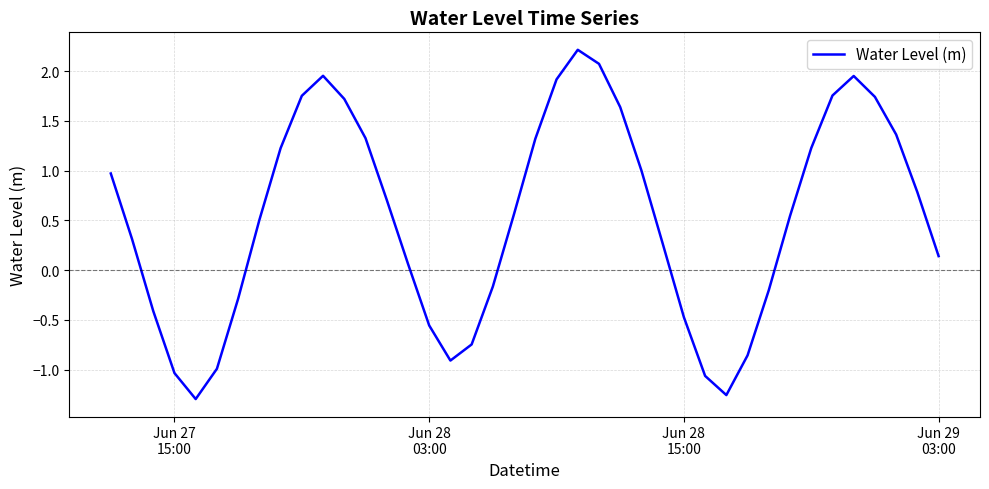

What is the maximum value shown in the chart?

2.2